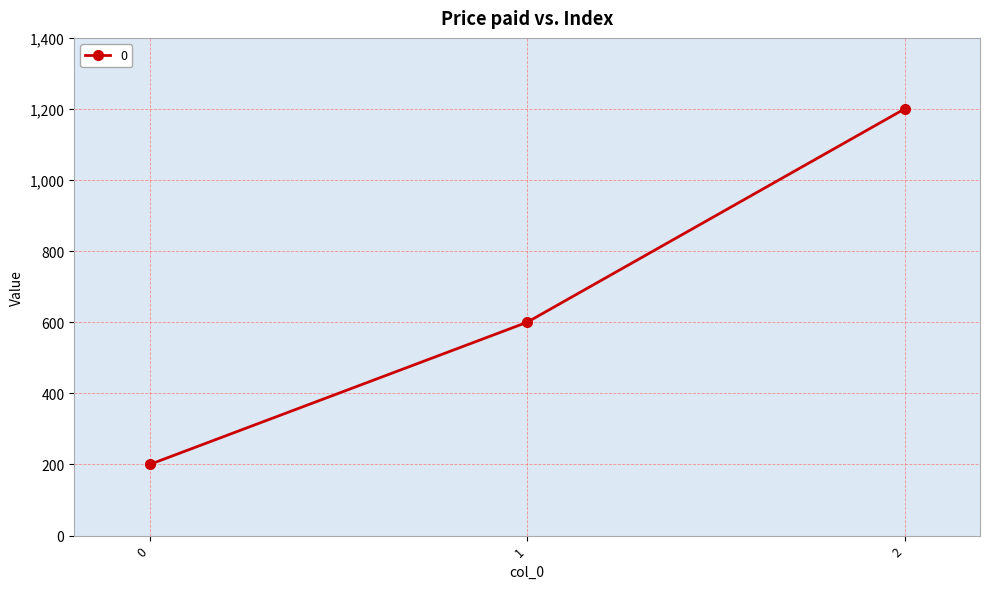

What is the change in value from 0 to 2?

+1000